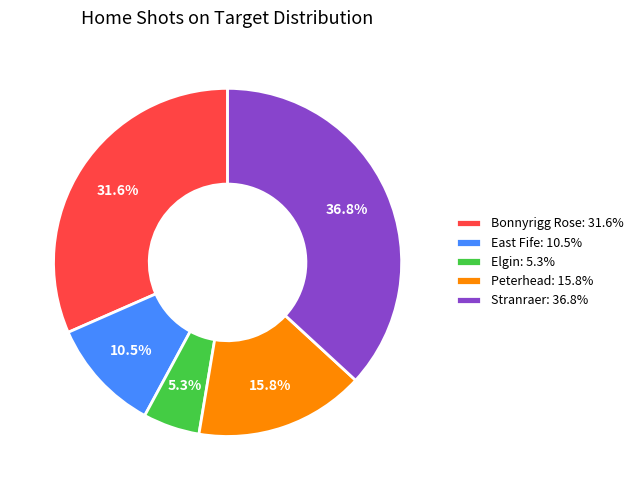

Is there any slice that represents more than half of the pie?

No